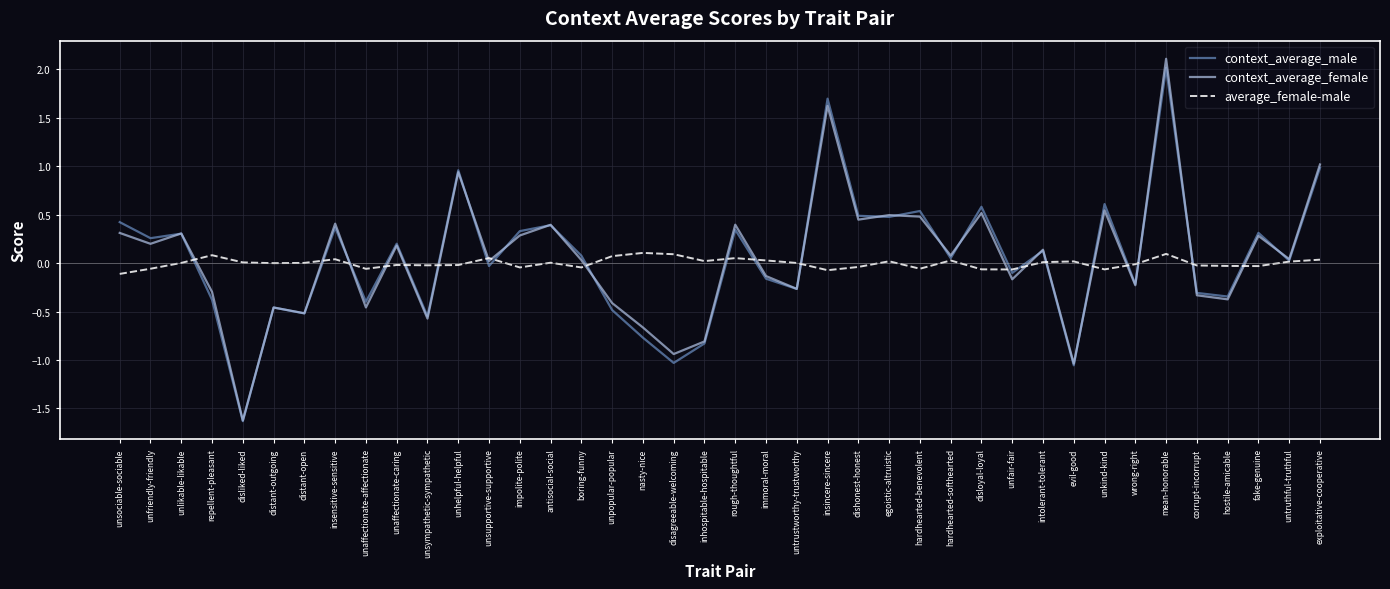

At which category is the sum across all series the highest?

mean-honorable